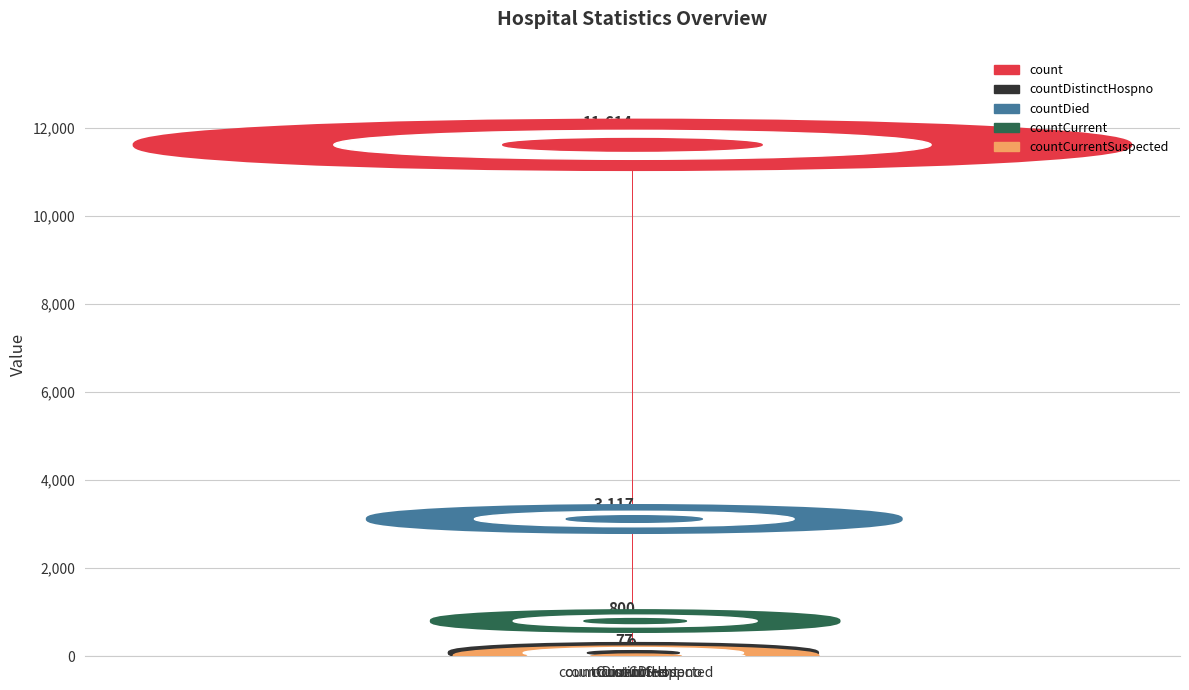

Where is the data nearest to the value 5807?

countDied